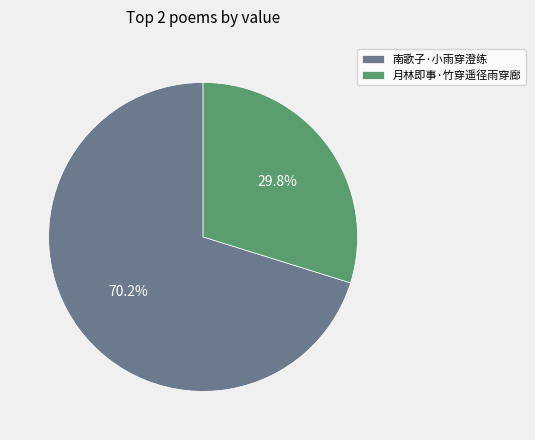

To the nearest percent, what is the combined percentage of 南歌子·小雨穿澄练 and 月林即事·竹穿遥径雨穿廊?

100%